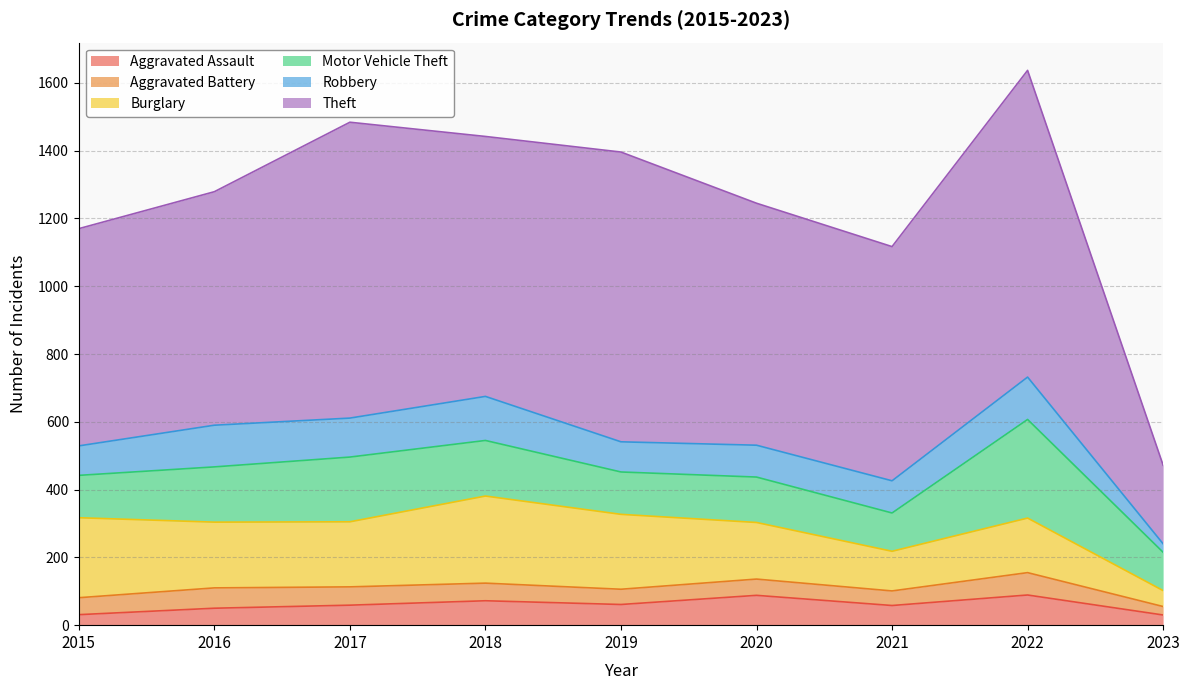

What value does the Aggravated Battery series have at 2023?

25